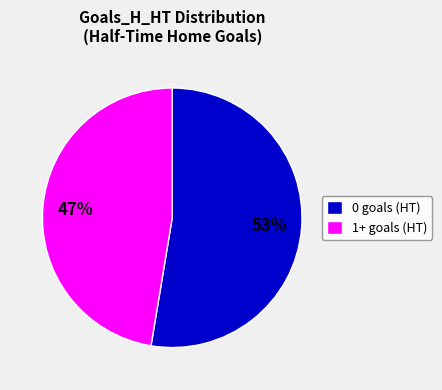

What percentage is the 1+ goals (HT) slice, to the nearest percent?

47%